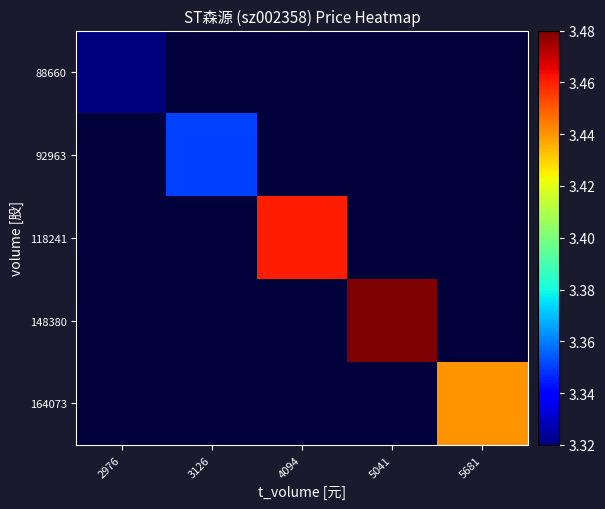

At how many categories does at least one series exceed 3?

5